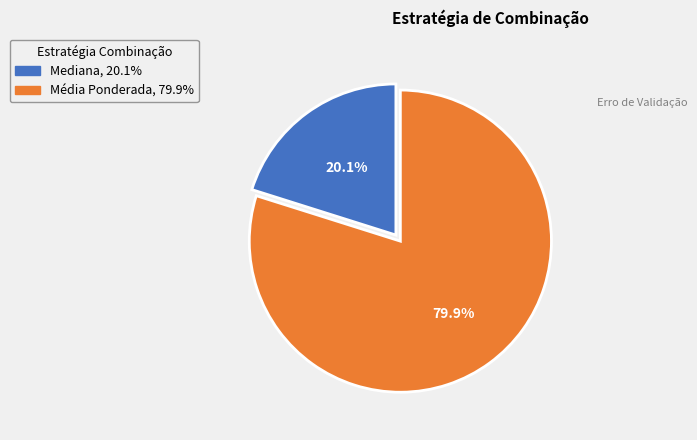

Which slice is the smallest?

Mediana, 20.1%